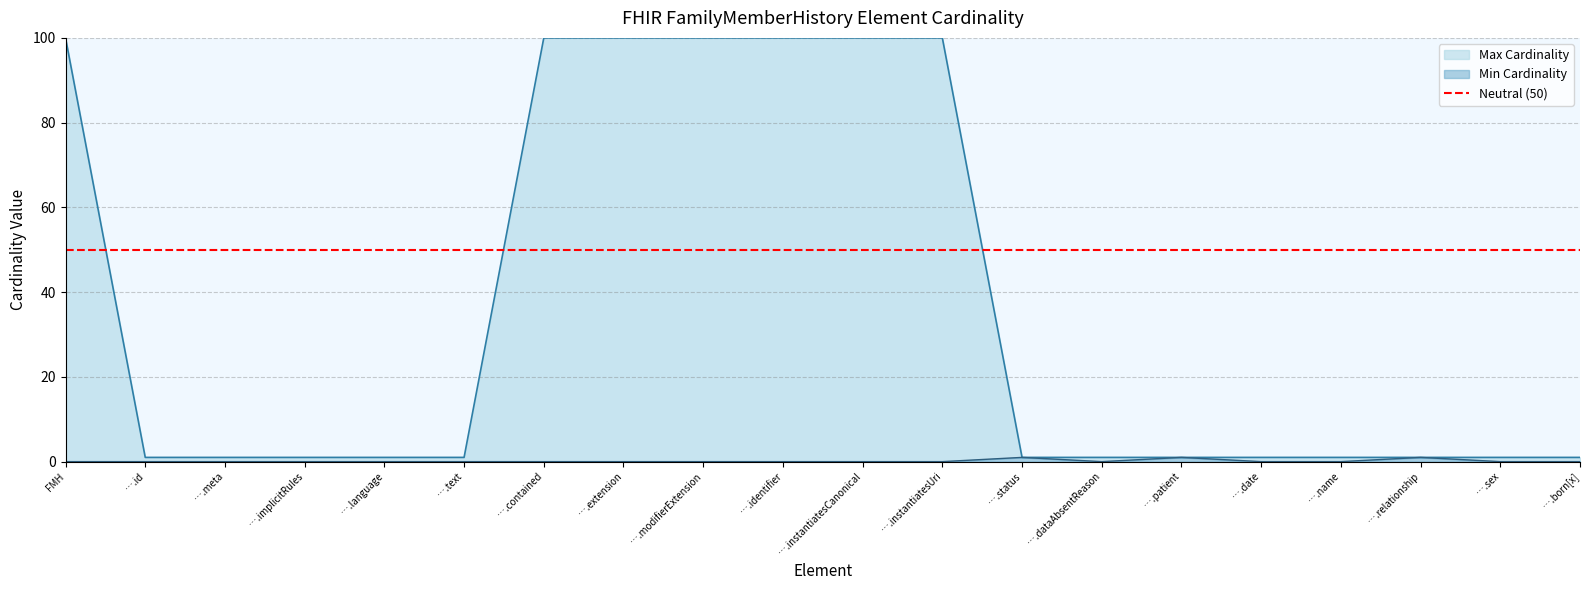

How many distinct data groups are displayed?

2